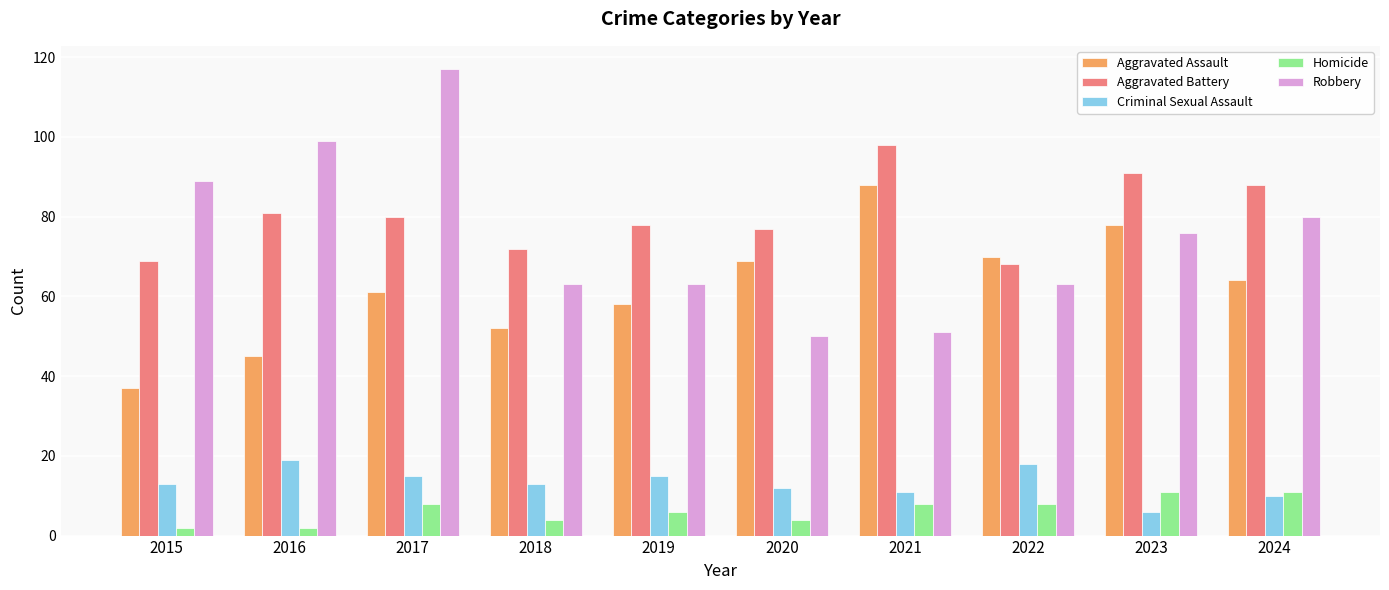

Which series has the largest total across all categories?

Aggravated Battery